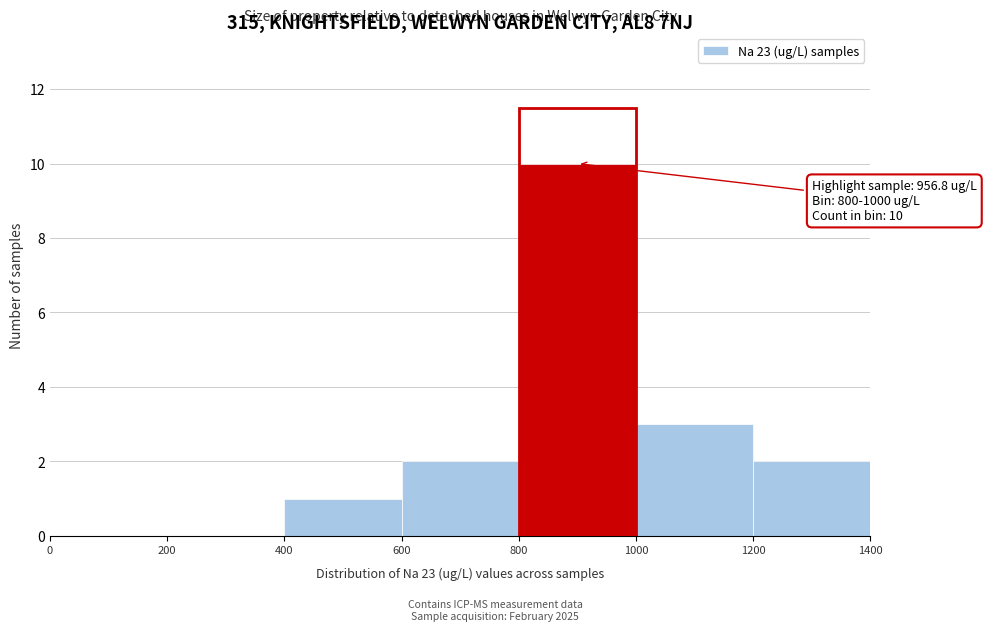

Which range on the x-axis has the tallest bar?

800 to 1000